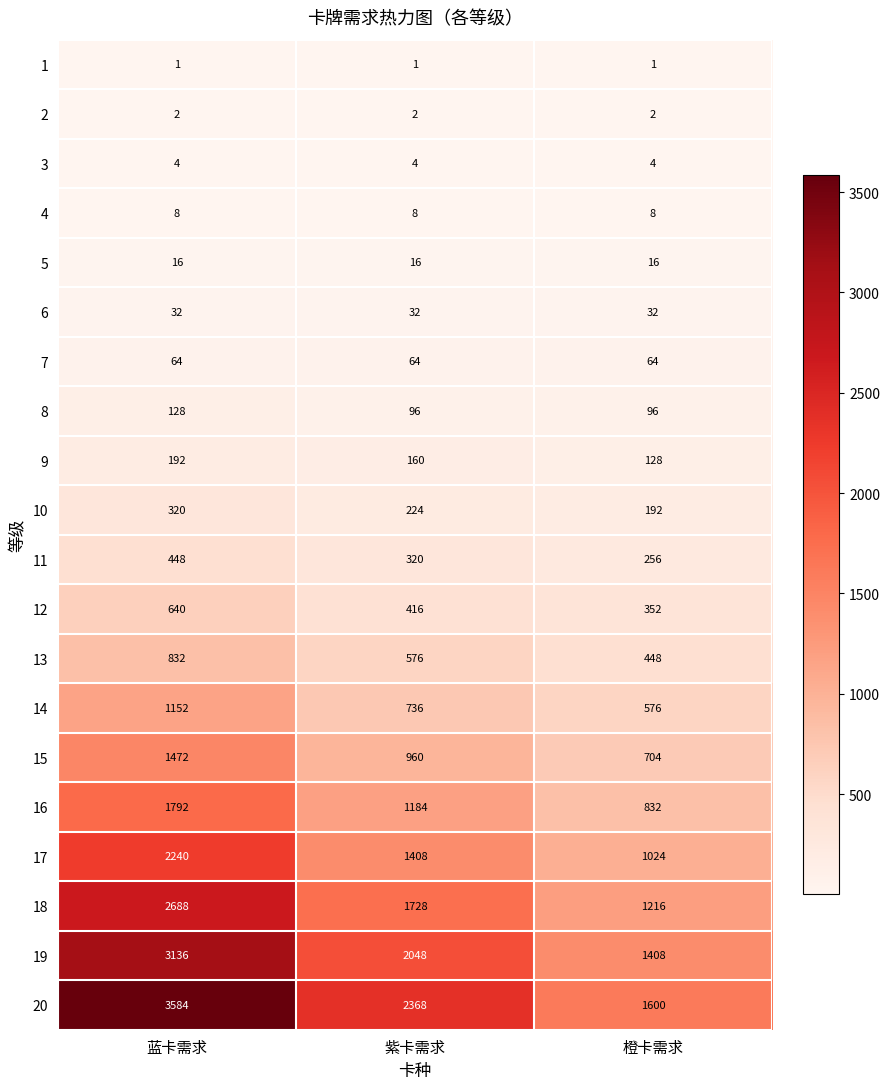

How many 12 values are between 352 and 640?

3